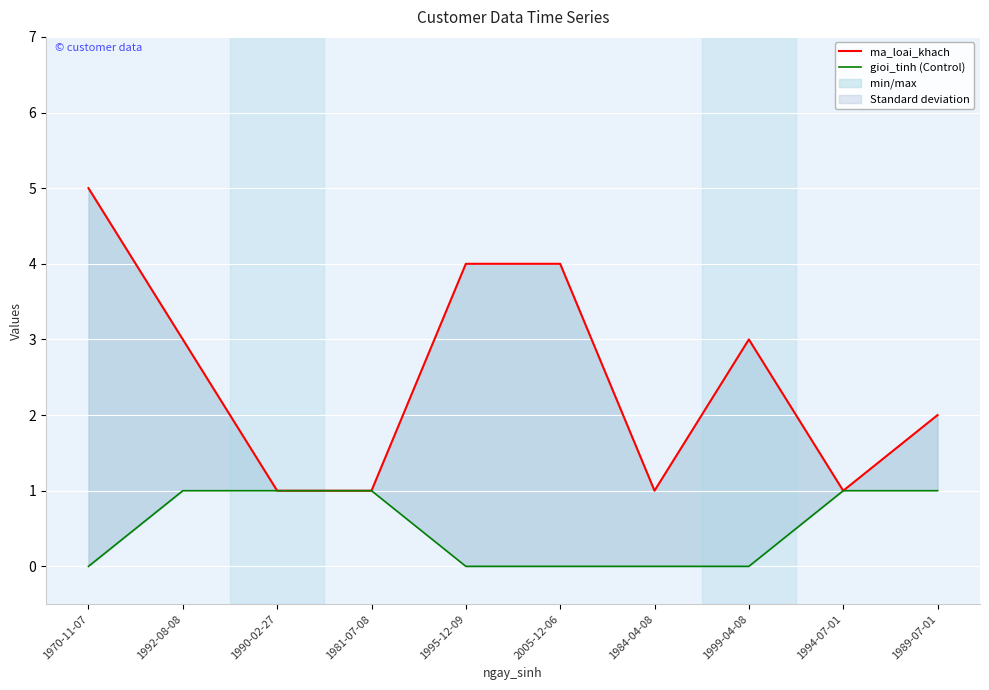

Rank the categories by gioi_tinh (Control) value from lowest to highest.

1970-11-07, 1995-12-09, 2005-12-06, 1984-04-08, 1999-04-08, 1992-08-08, 1990-02-27, 1981-07-08, 1994-07-01, 1989-07-01